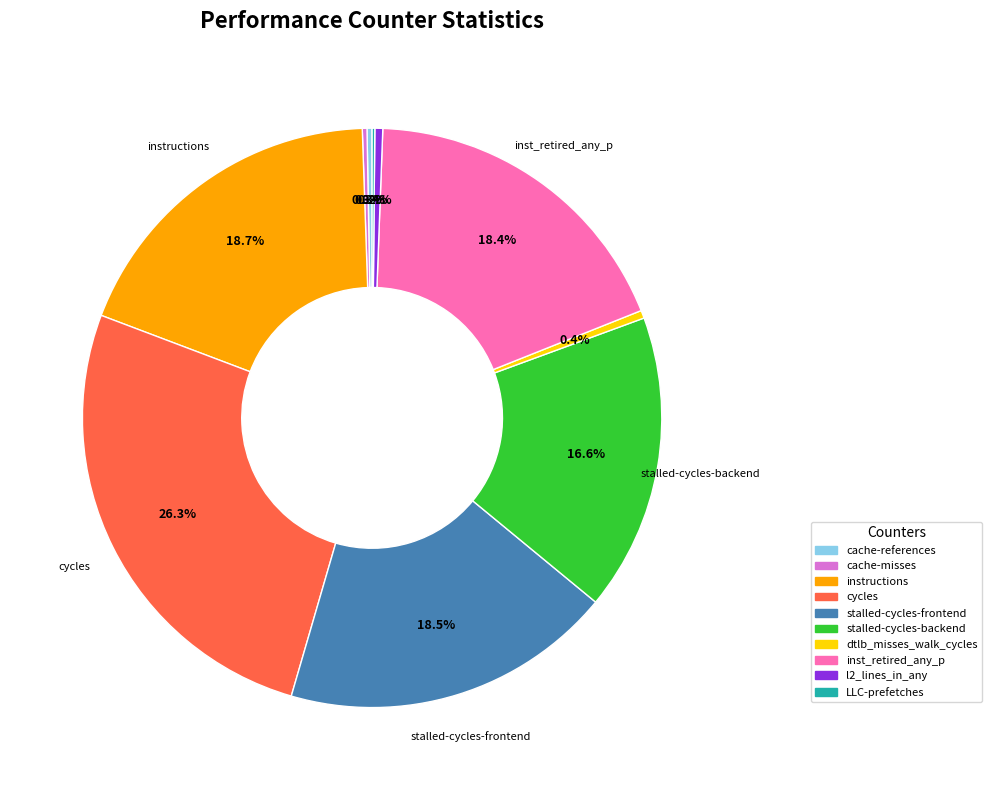

Is there any slice that represents more than half of the pie?

No